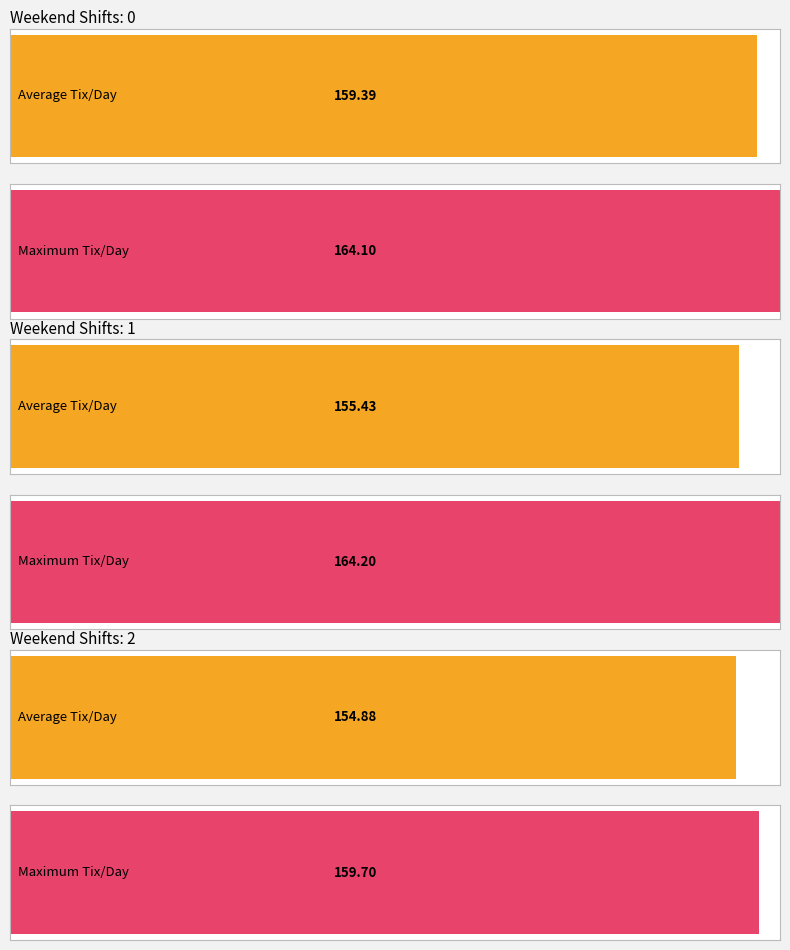

Is it true that Avg Tix / Day equals 247.9 at 11?

False